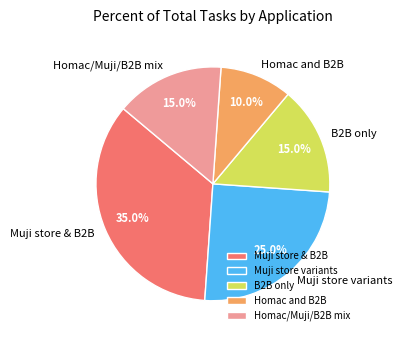

Approximately how many times larger is the value at B2B only compared to Muji store & B2B?

0.4